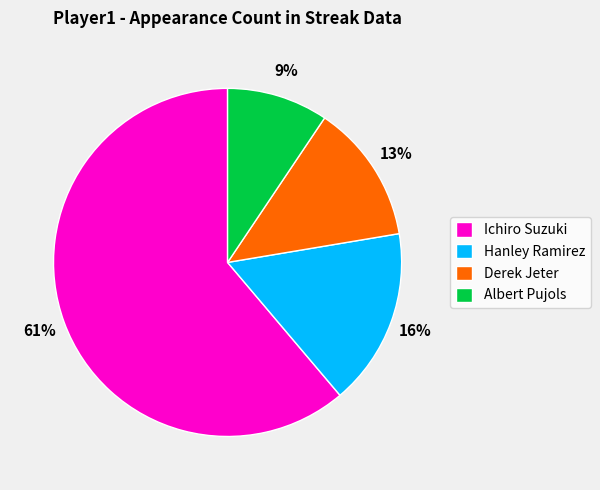

To the nearest percent, what portion does Hanley Ramirez represent?

16%